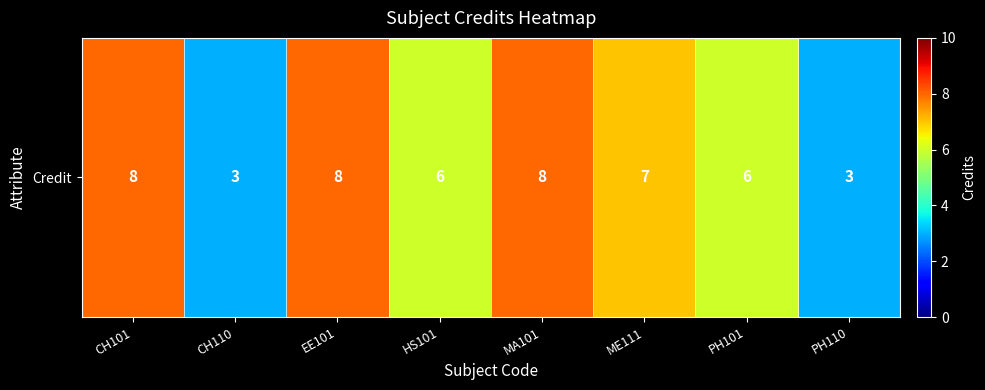

True or false: the data shows 5 at EE101.

False